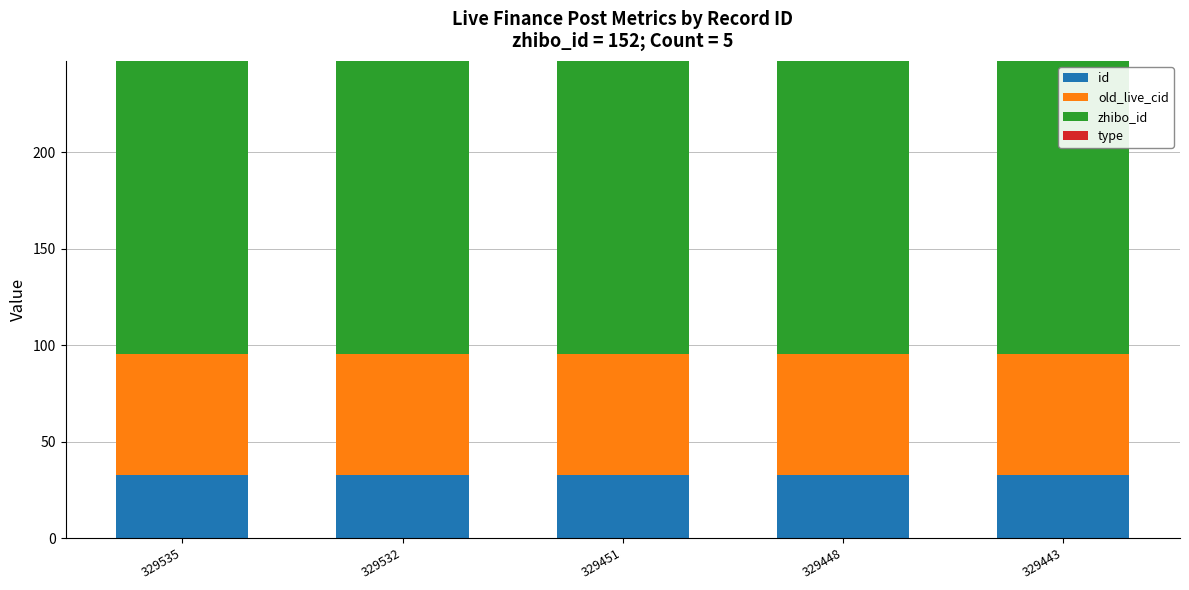

What is the sum of all id values?

164.7